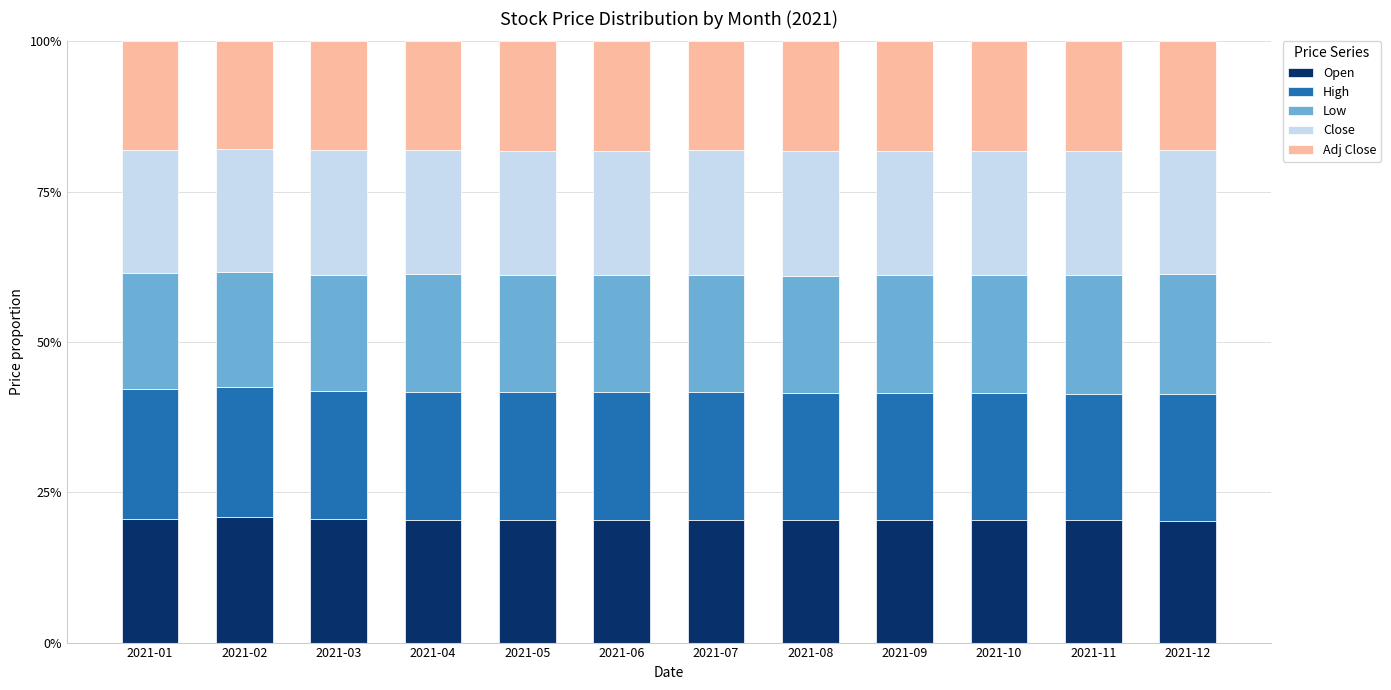

What is the maximum value for Open?

20.9